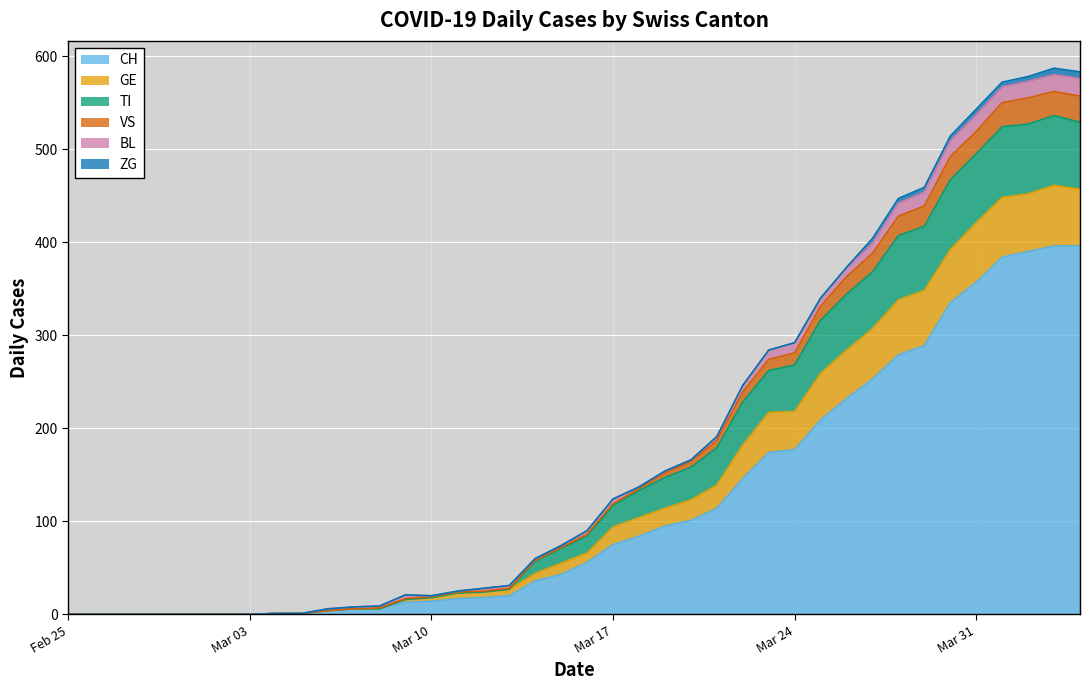

How many interior local peaks does the TI series have?

1